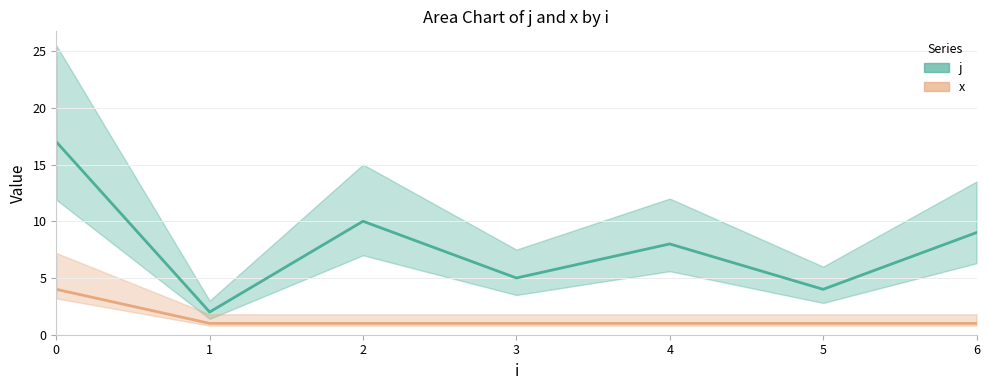

What is the average value of the j series?

8